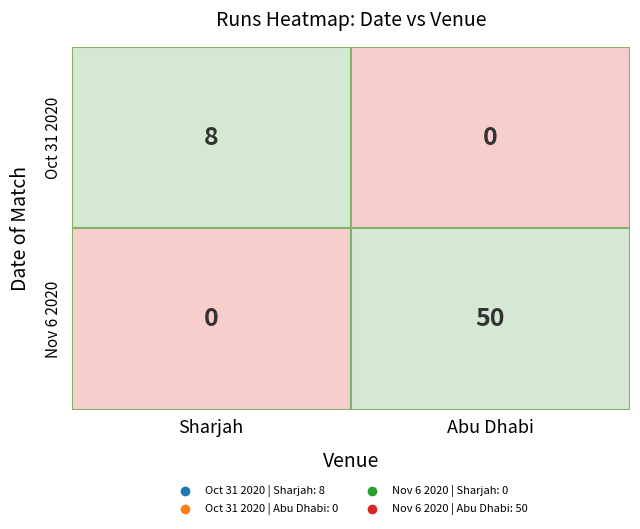

The Oct 31 2020 series shows 8 at Sharjah. True or false?

True